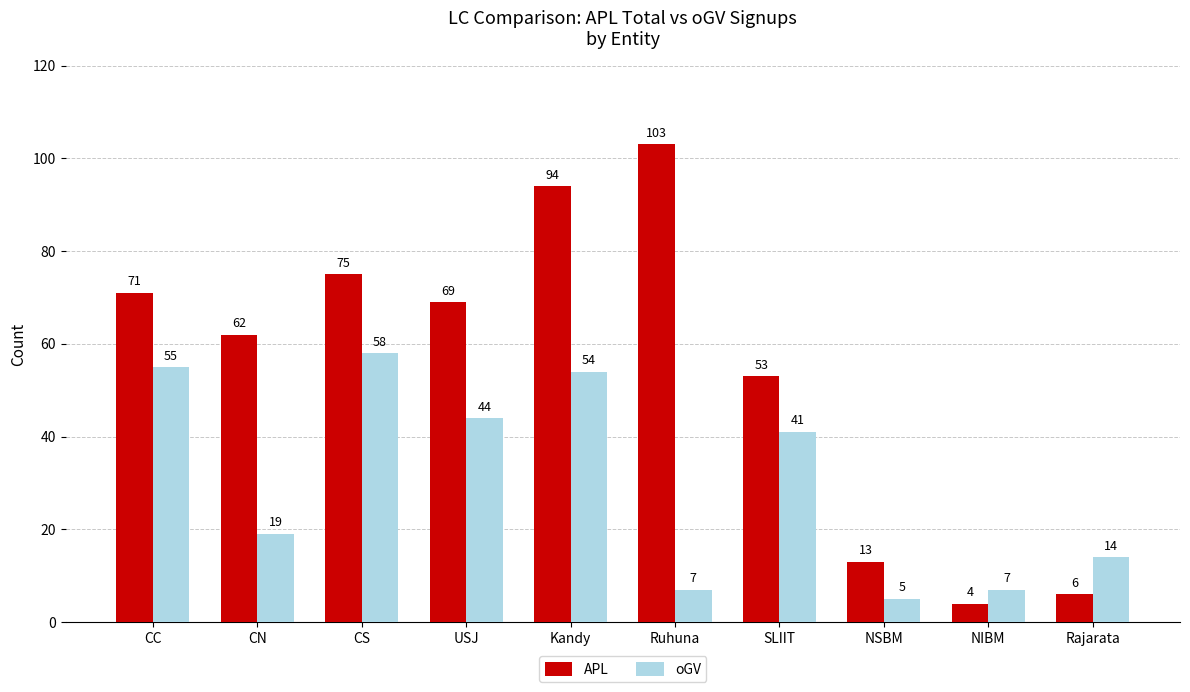

Reading left to right, list all the values displayed in this chart.

APL: CC=71	CN=62	CS=75	USJ=69	Kandy=94	Ruhuna=103	SLIIT=53	NSBM=13	NIBM=4	Rajarata=6
oGV: CC=55	CN=19	CS=58	USJ=44	Kandy=54	Ruhuna=7	SLIIT=41	NSBM=5	NIBM=7	Rajarata=14